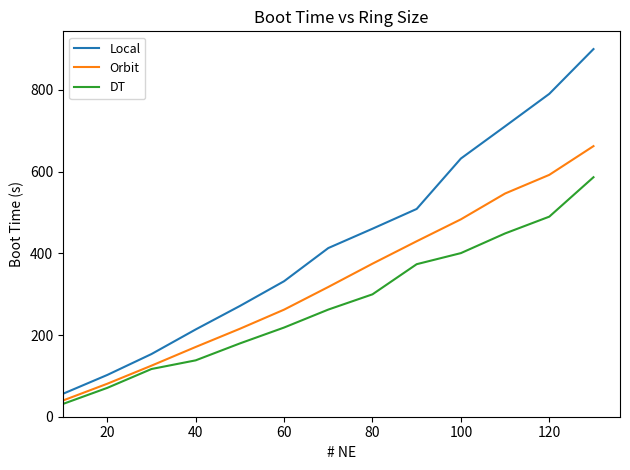

What is the maximum value shown in the chart?

899.8